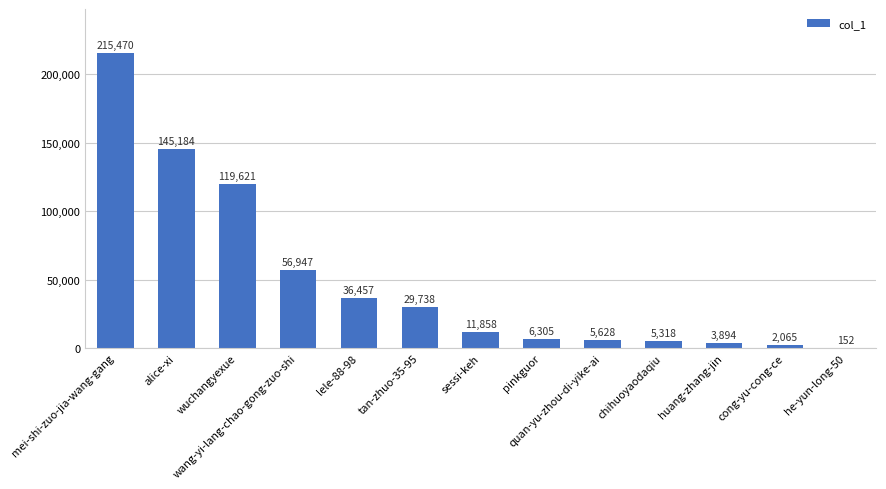

Count the number of data series in this chart.

1